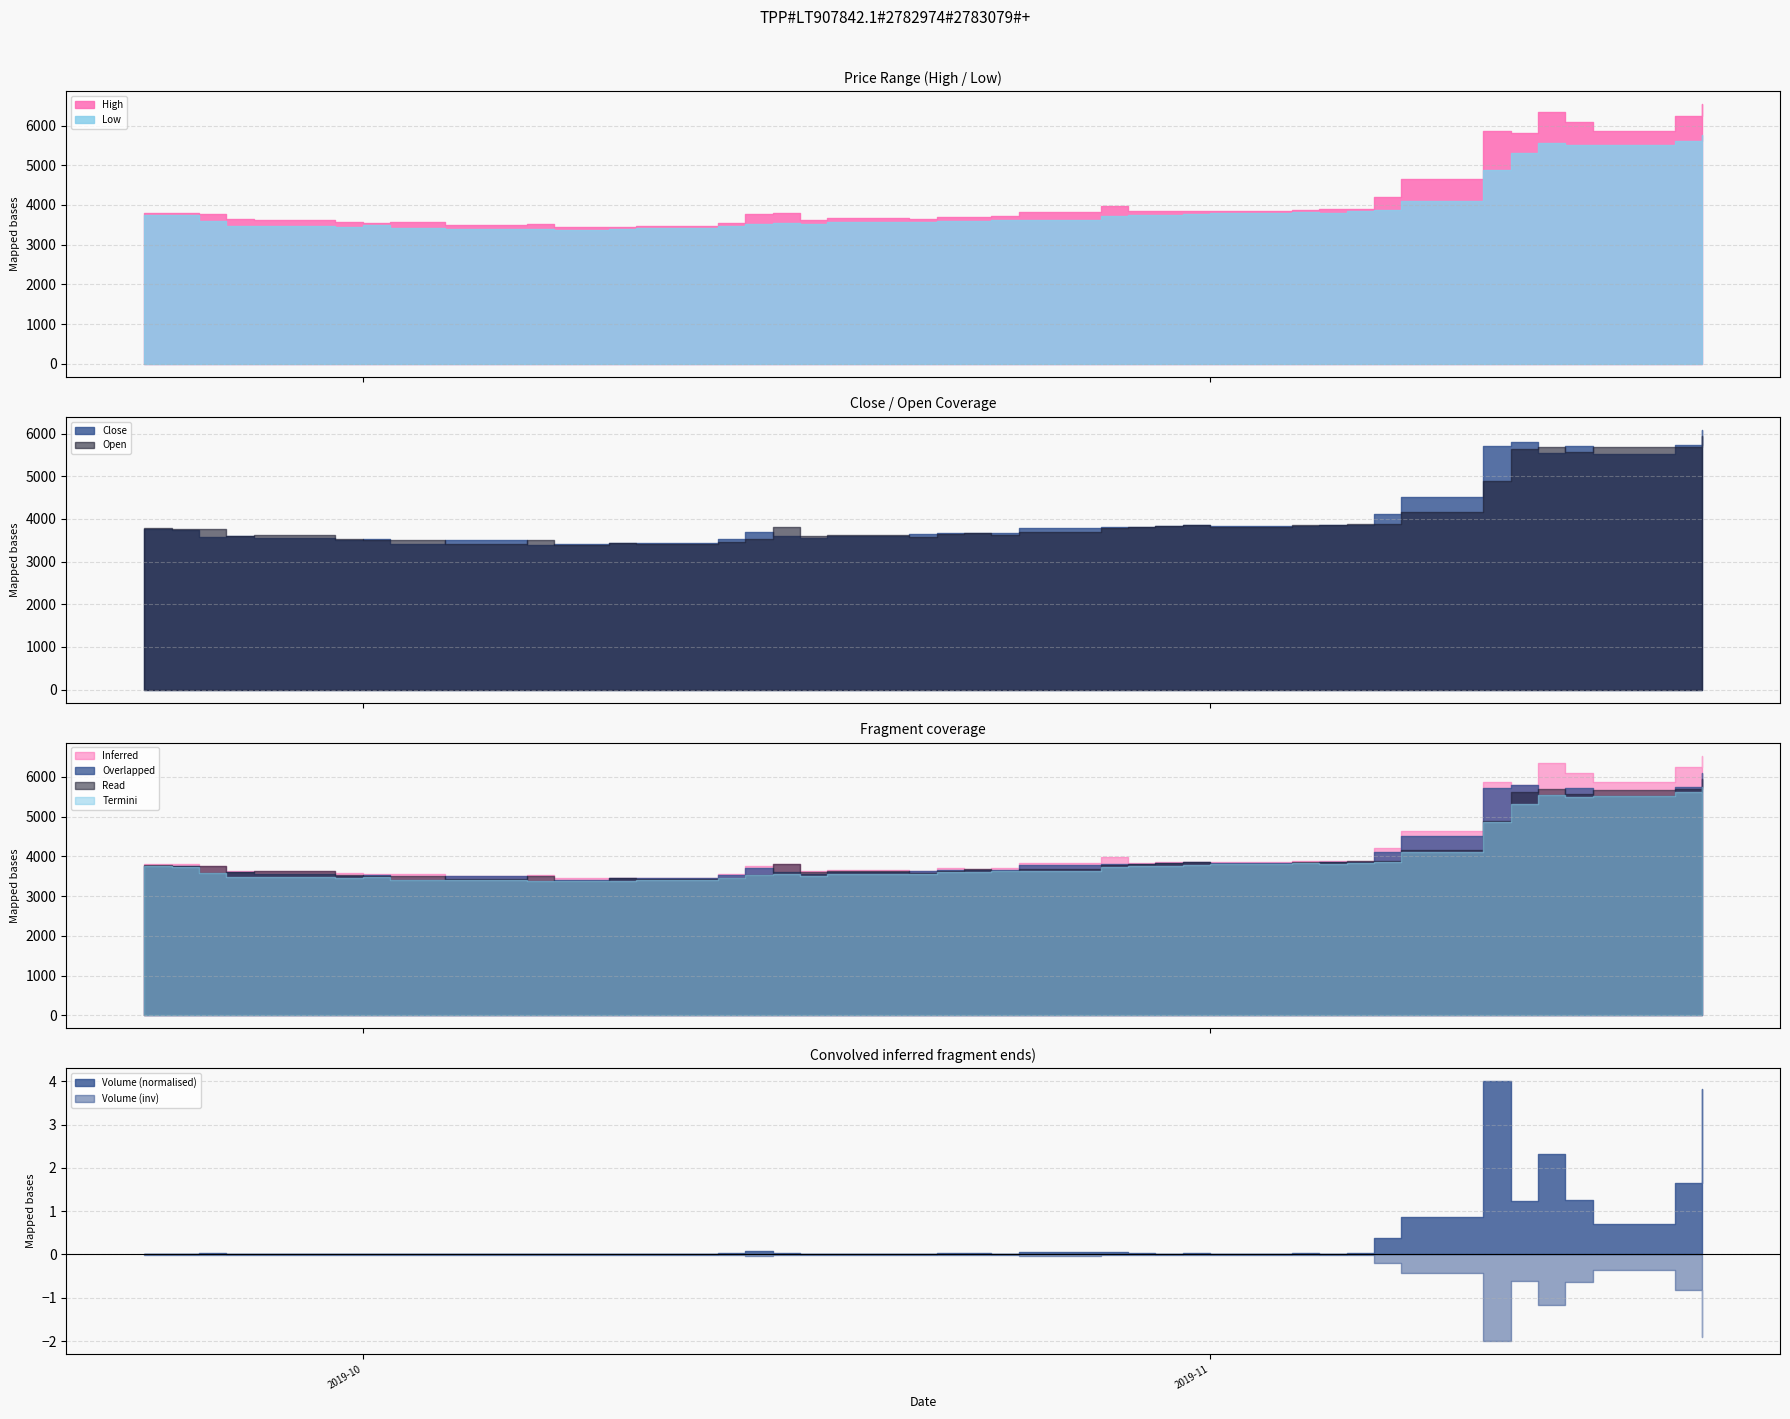

At which category does Open reach its first local valley?

2019-09-26